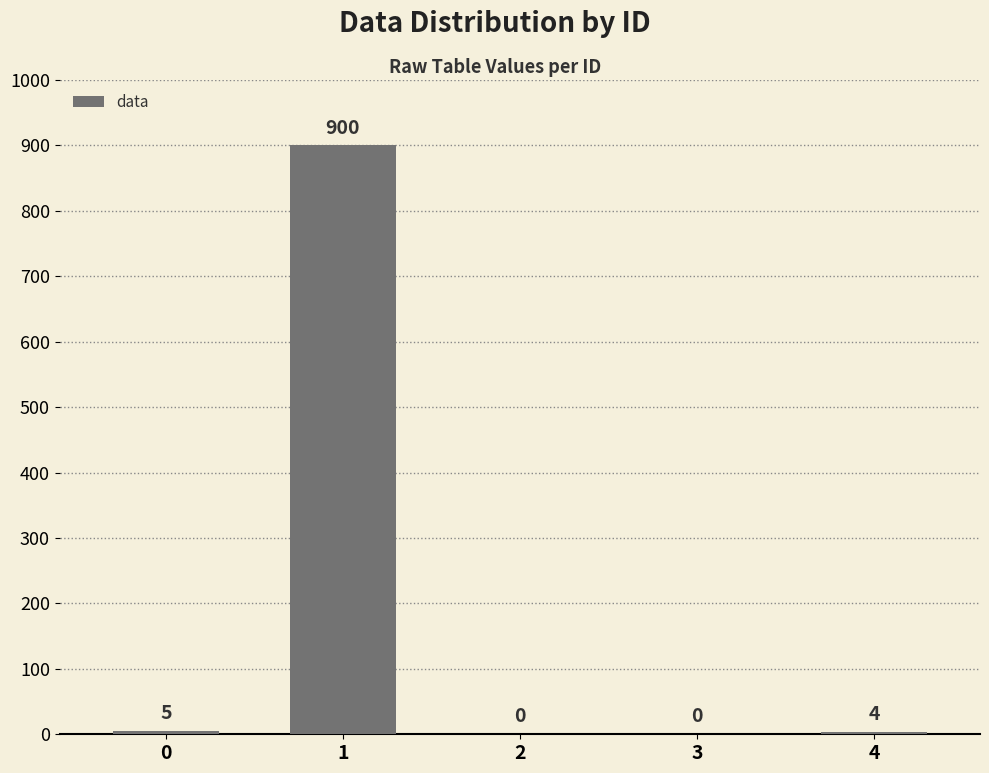

Reading left to right, list all the values displayed in this chart.

0=5	1=900	2=0	3=0	4=4